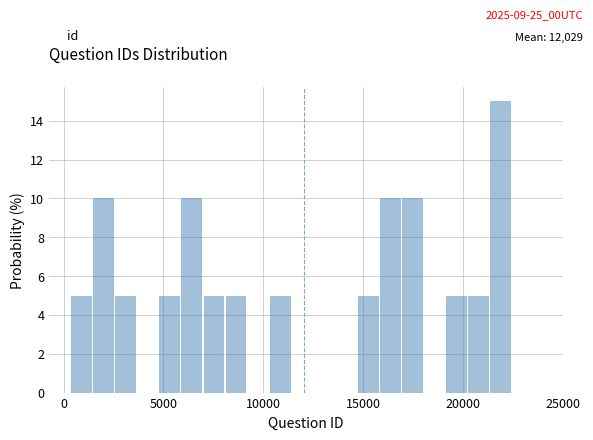

Around what value on the x-axis is the tallest bar? Give the approximate position of its centre, as read against the axis.

22000